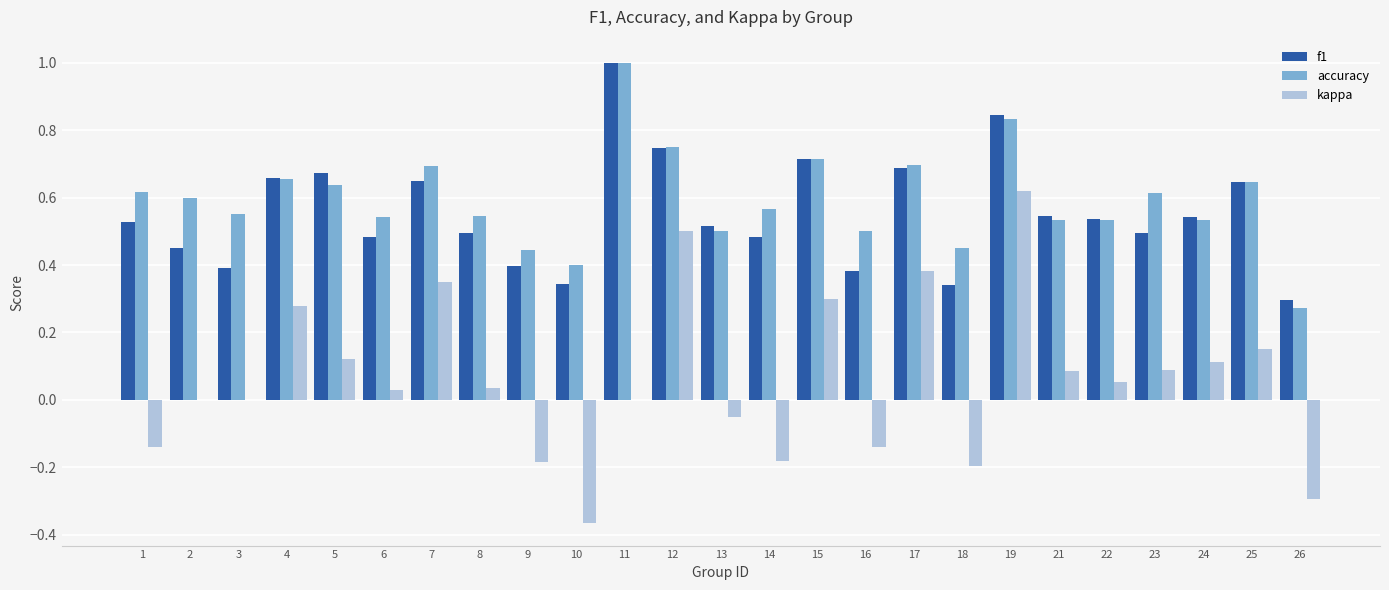

Between 5 and 15, which series saw the biggest shift?

kappa